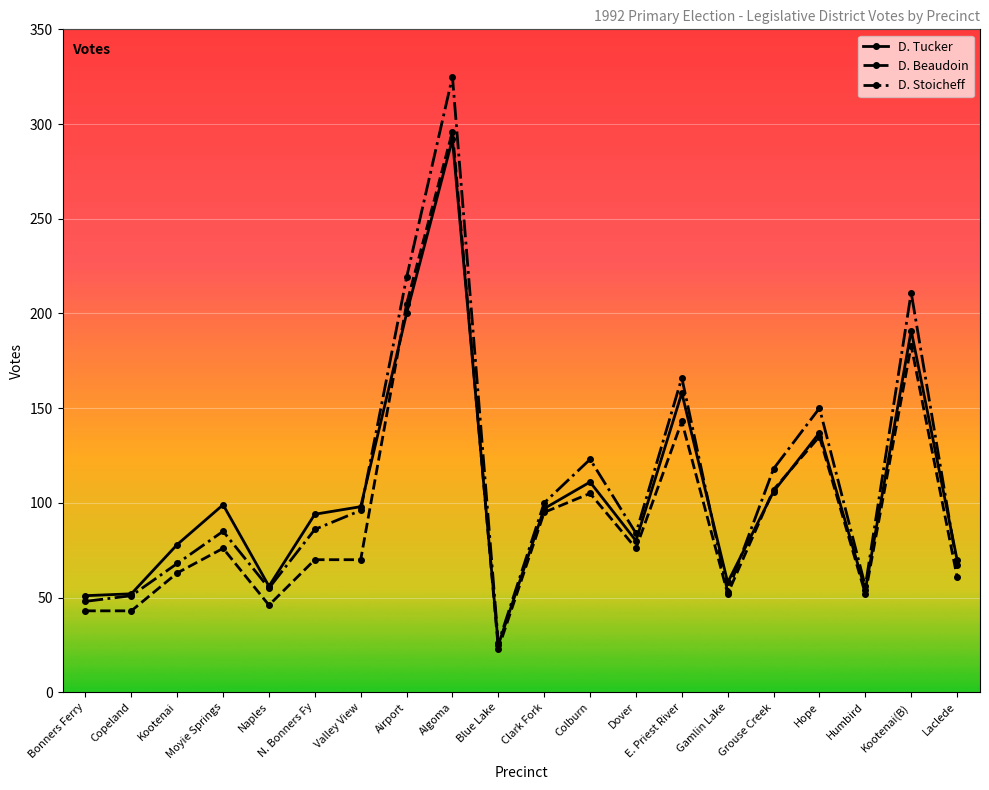

Where is the first local minimum for D. Stoicheff?

Naples